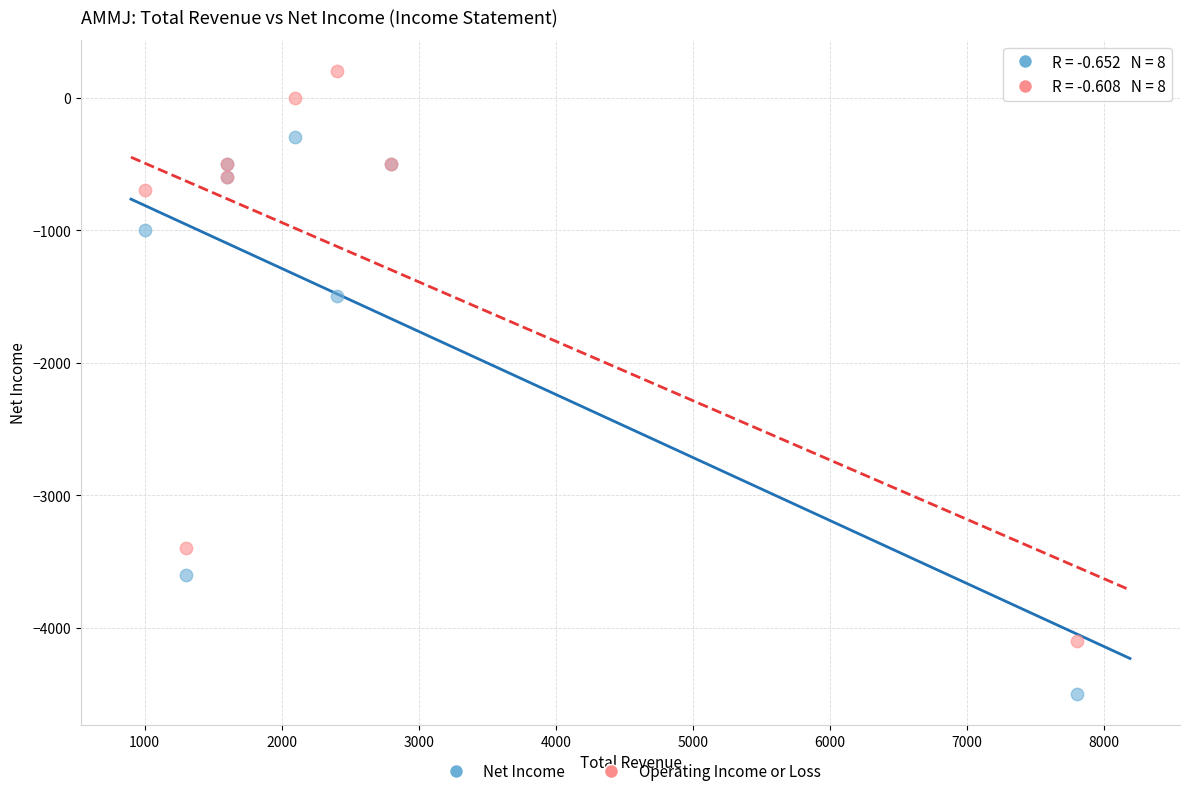

Which series reaches the maximum Y coordinate?

Operating Income or Loss